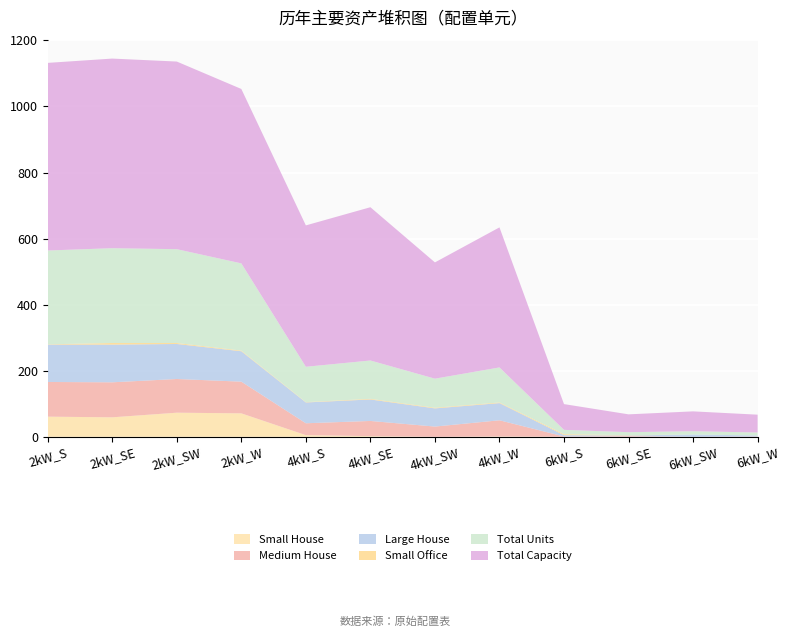

Reading left to right, extract all data points from this chart.

Small House: 61	59	73	71	5	2	0	1	0	0	0	0
Medium House: 105	106	102	96	36	46	31	49	1	2	0	1
Large House: 113	114	106	92	63	65	55	52	4	2	7	3
Small Office: 1	5	3	2	1	2	2	2	3	1	0	0
Total Units: 284	287	284	264	107	116	88	106	13	9	10	9
Total Capacity: 568	574	568	528	428	464	352	424	78	54	60	54